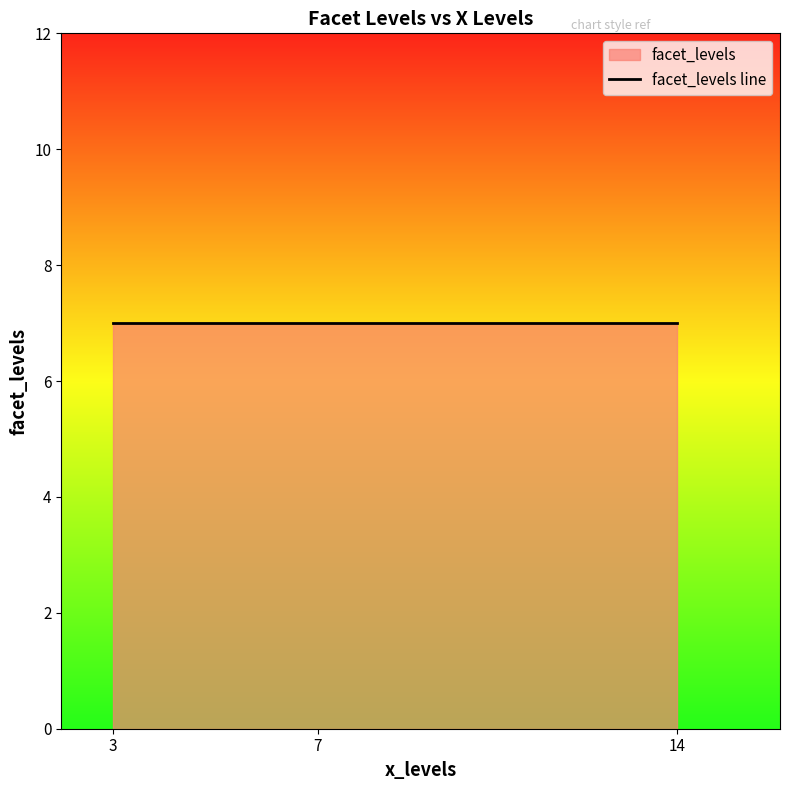

Count the values in the range 2 to 10.

9